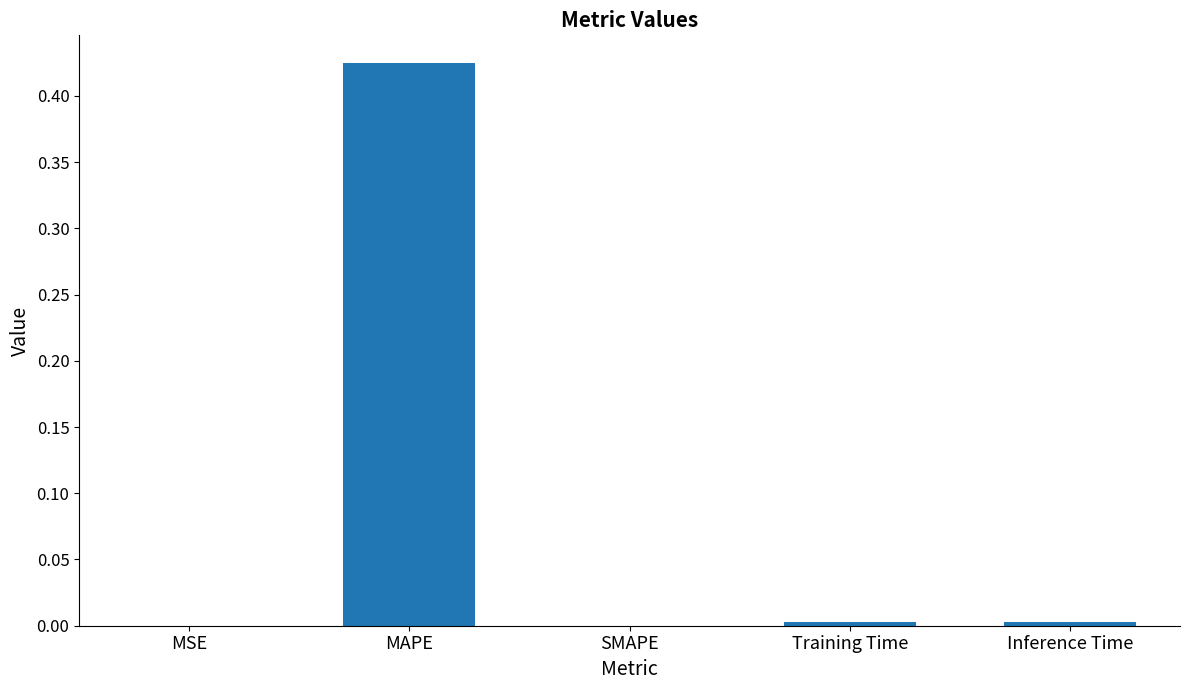

The chart shows a value of 0.2 at SMAPE. True or false?

False